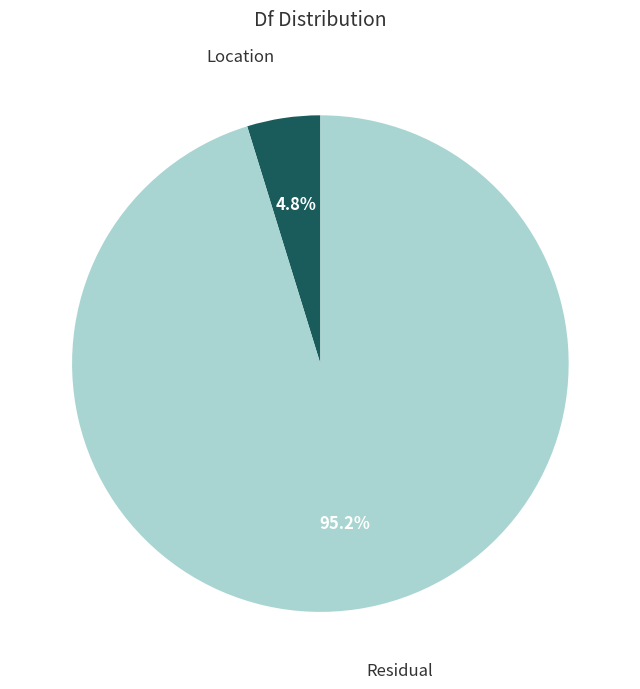

Is there any slice that represents more than half of the pie?

Yes